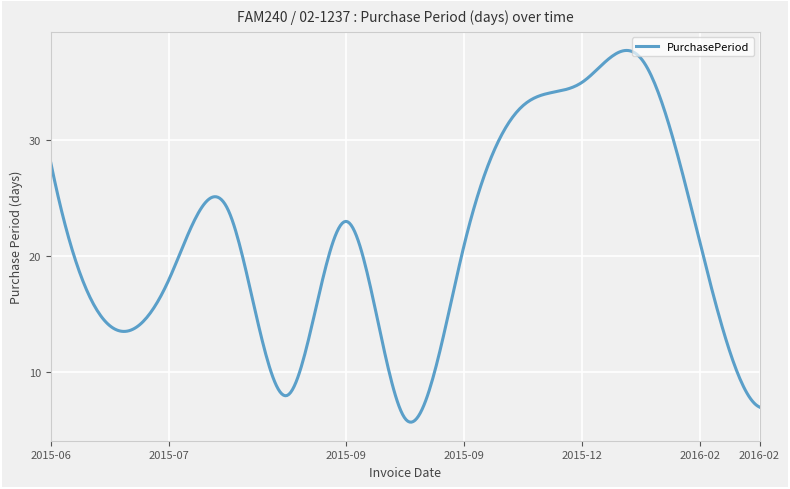

How many series are shown in this chart?

1